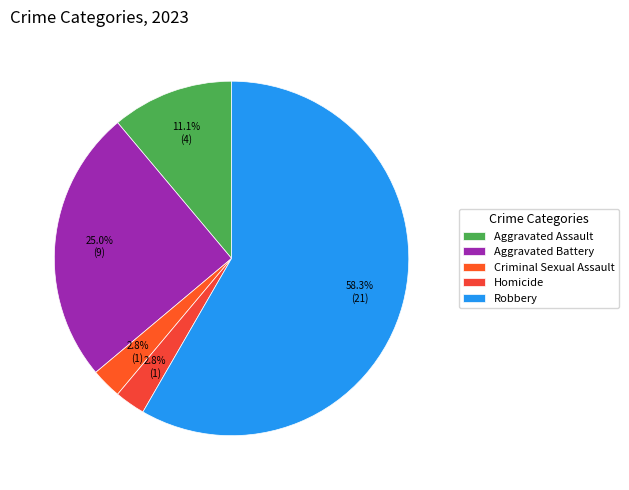

To the nearest percent, what is the difference between the Aggravated Assault and Aggravated Battery slice percentages?

14%